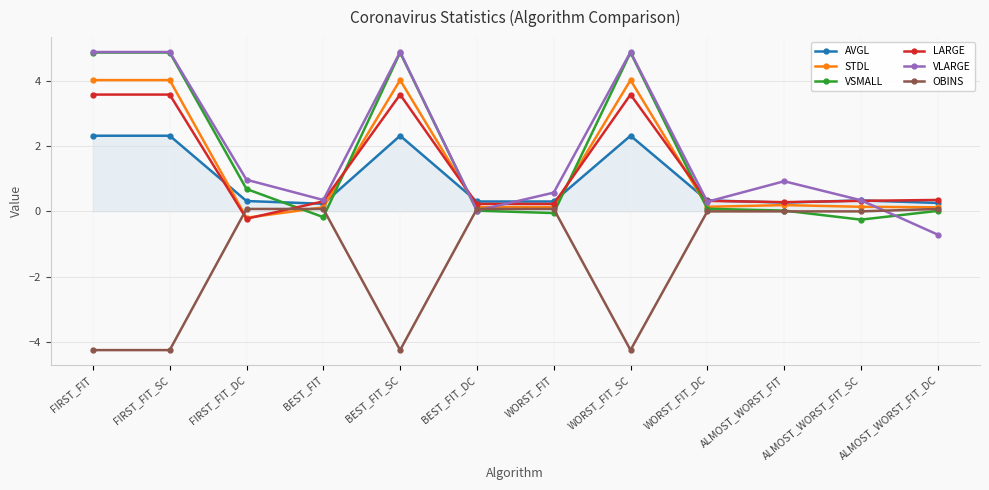

What is the value of the LARGE point at the 10th from the left?

0.3